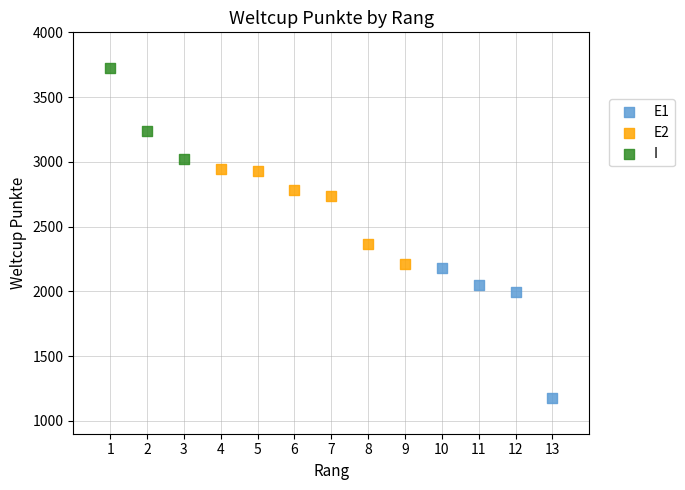

Which series has the widest spread of Y values?

E1